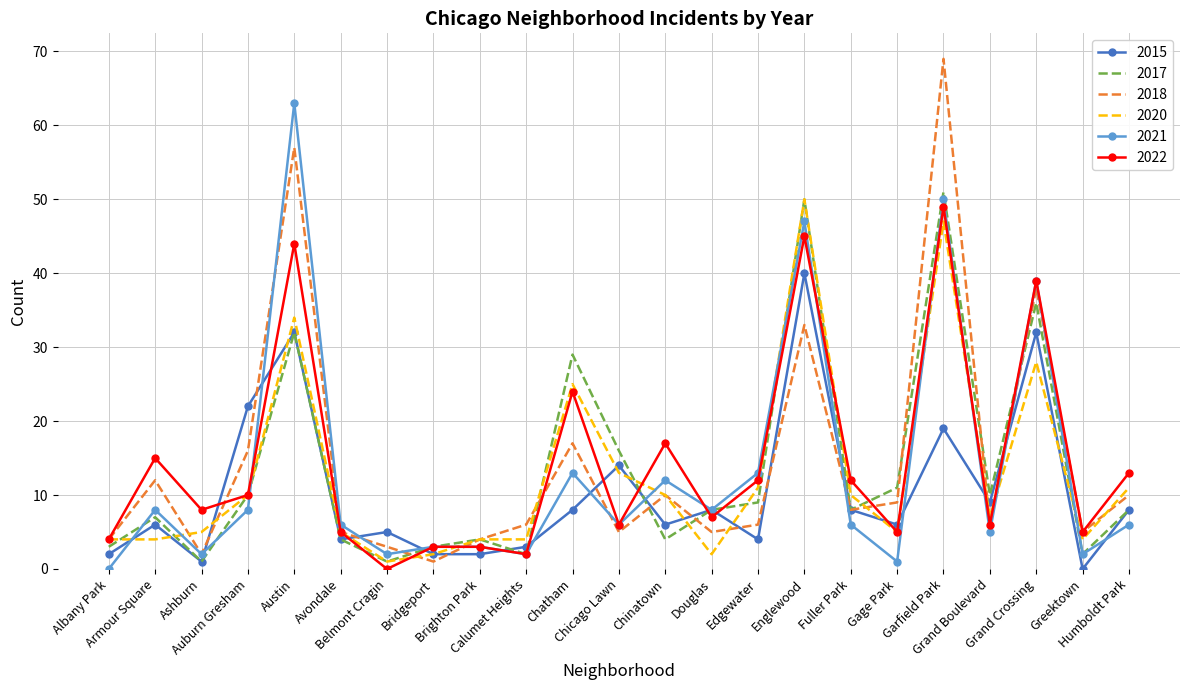

In 2021, how many points are lower than both neighbors (excluding endpoints)?

8